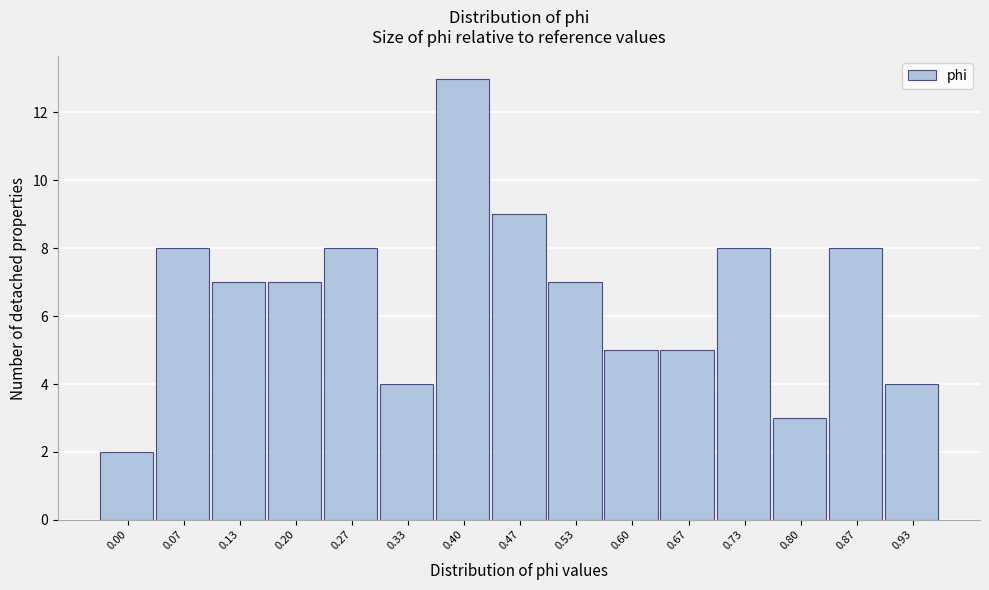

Reading left to right, extract all data points from this chart.

0.00=2	0.07=8	0.13=7	0.20=7	0.27=8	0.33=4	0.40=13	0.47=9	0.53=7	0.60=5	0.67=5	0.73=8	0.80=3	0.87=8	0.93=4